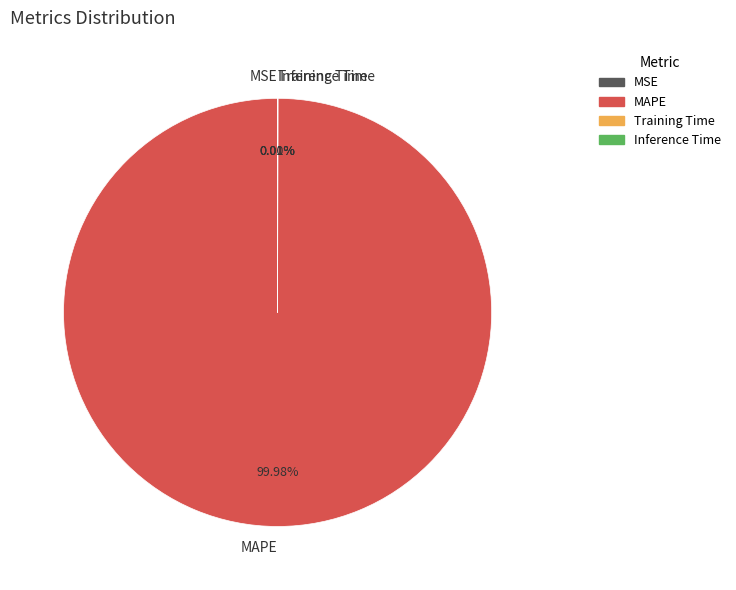

Which slice represents more than half of the pie?

MAPE